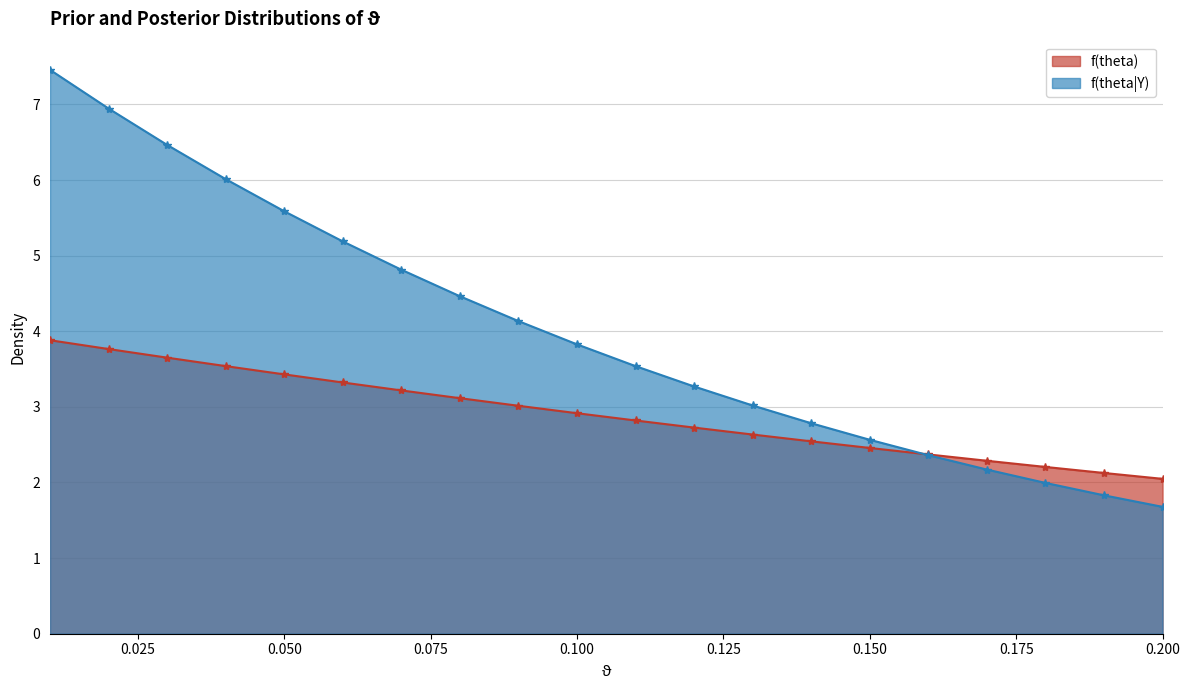

What is the greatest value displayed?

7.5